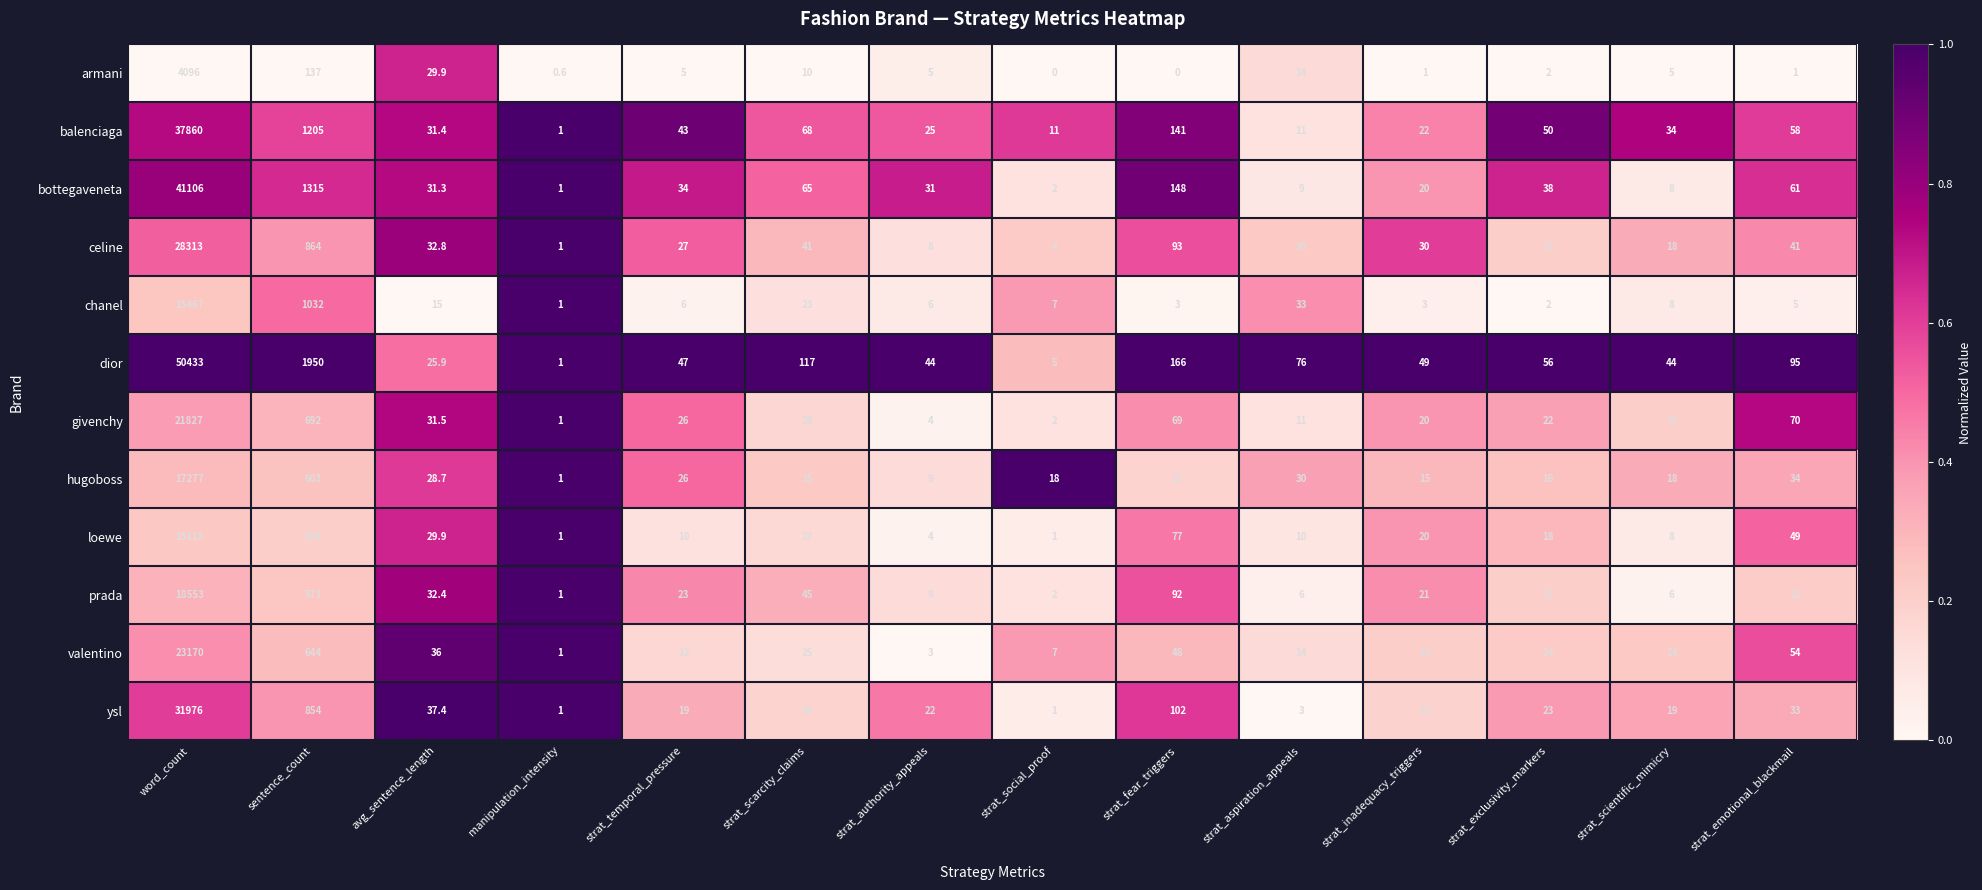

Which series has the largest total across all categories?

dior